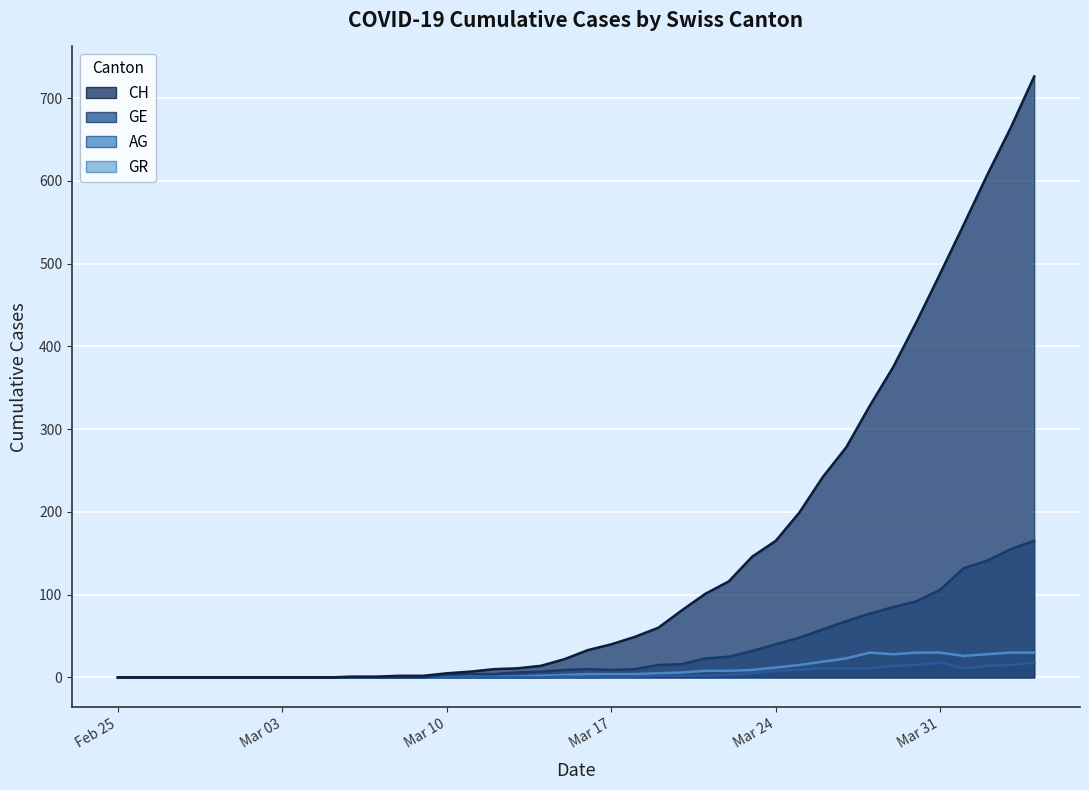

What position from the left is 2020-03-01?

6